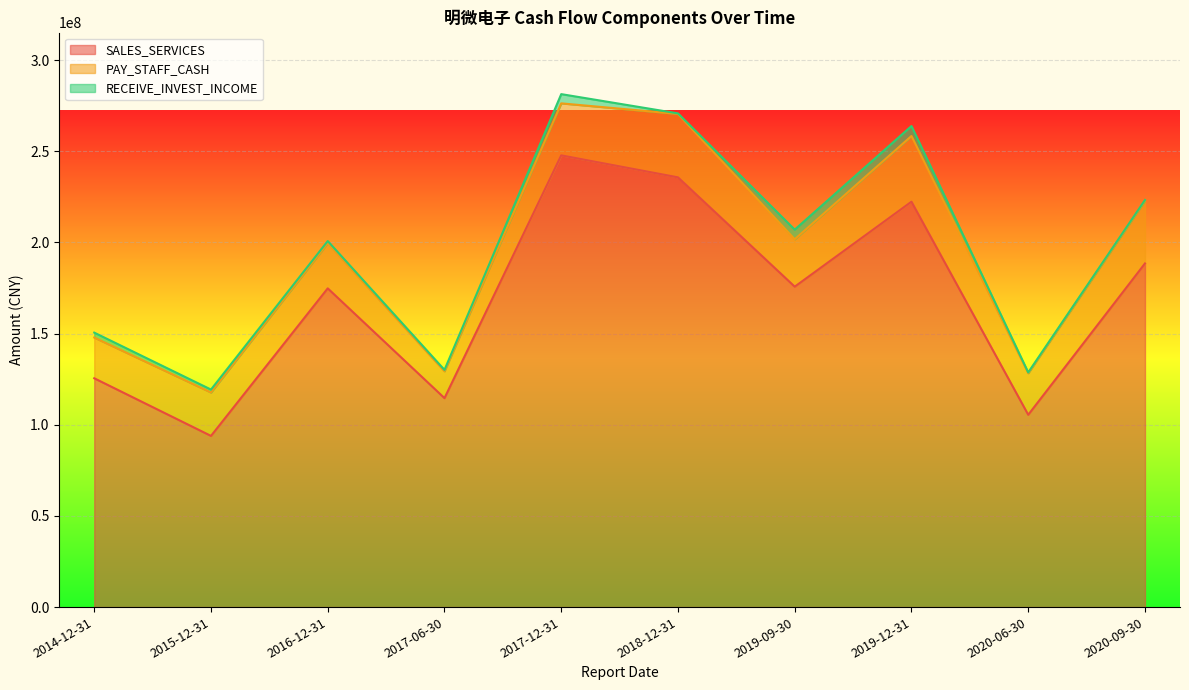

At how many categories does at least one series exceed 117862348?

7